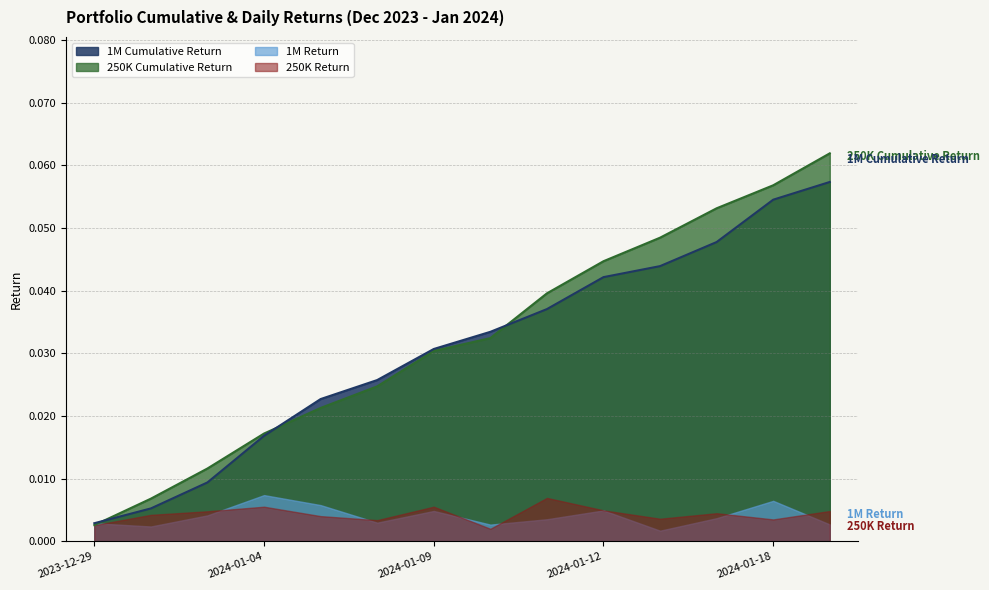

The 250K Cumulative Return series shows 0.1 at 8. True or false?

False